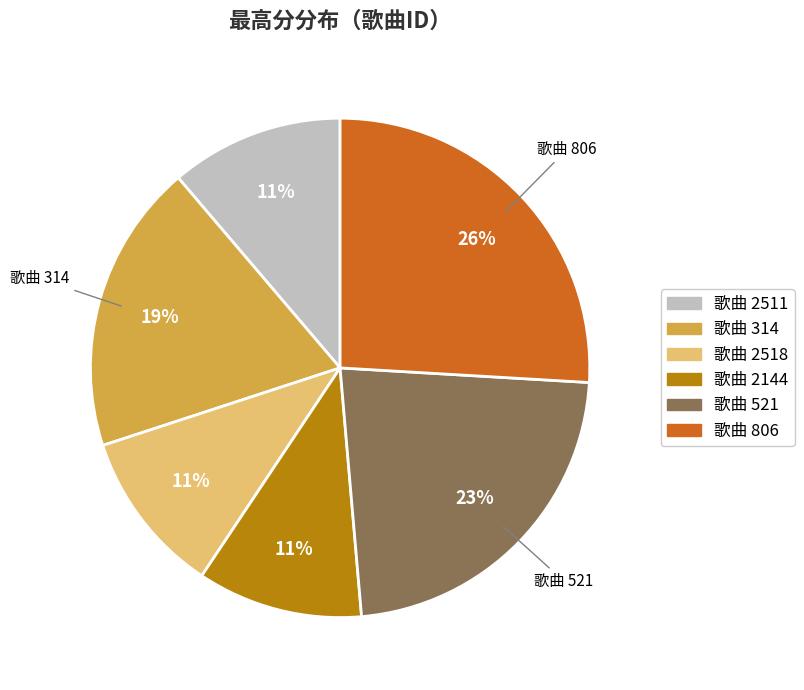

Approximately how many times larger is the value at 歌曲 806 compared to 歌曲 2144?

2.4